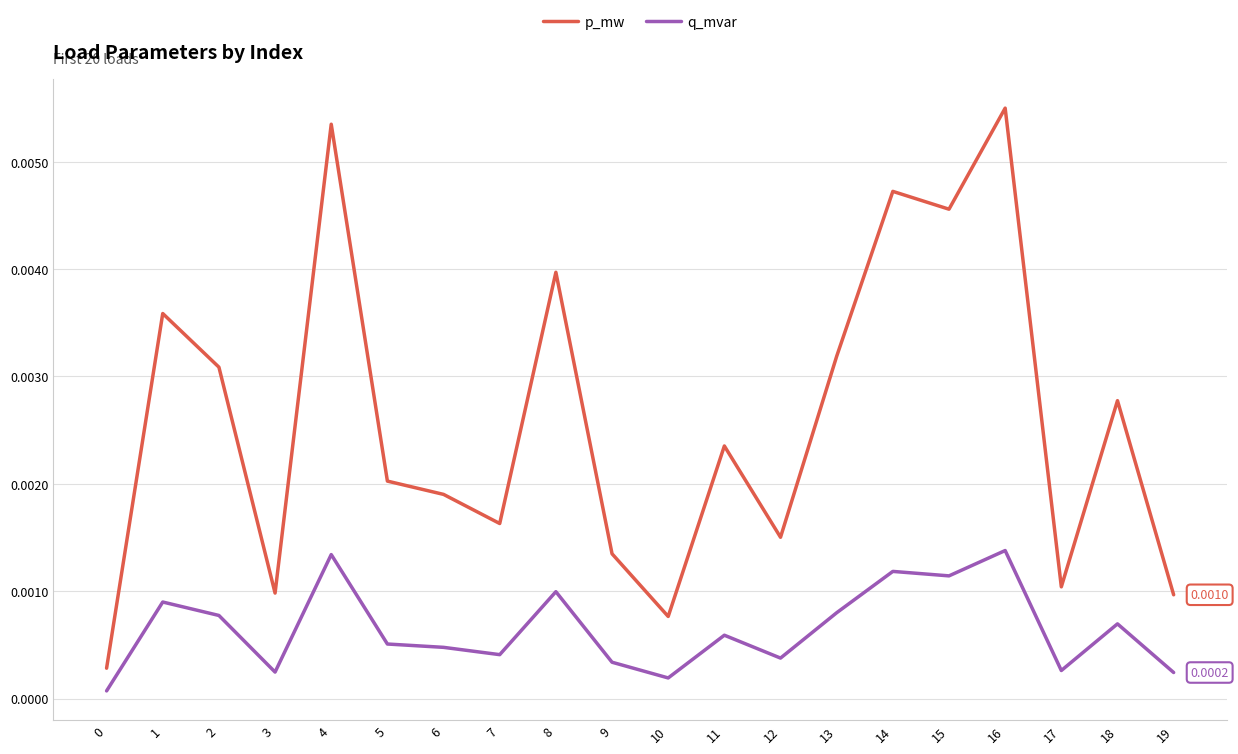

True or false: p_mw and q_mvar cross at least once.

False